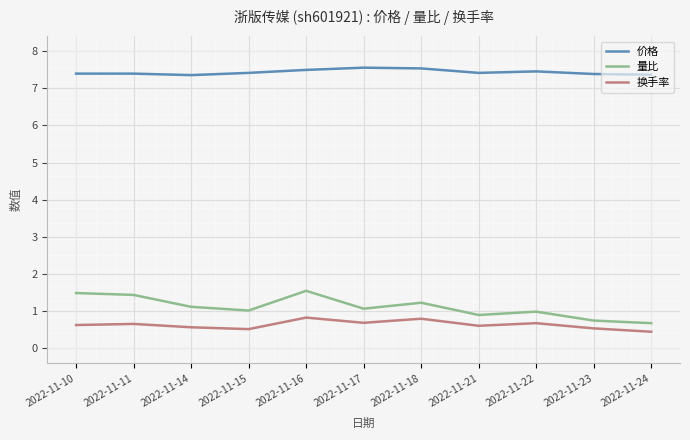

What is the maximum value for 量比?

1.6